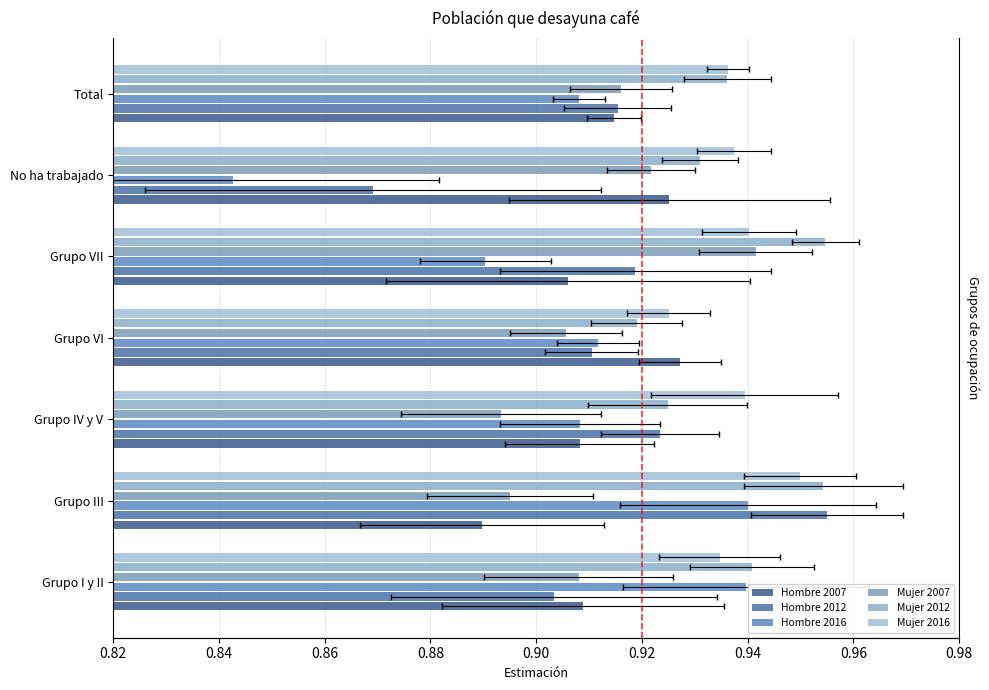

What value does the Hombre 2007 series have at Grupo VI?

0.9